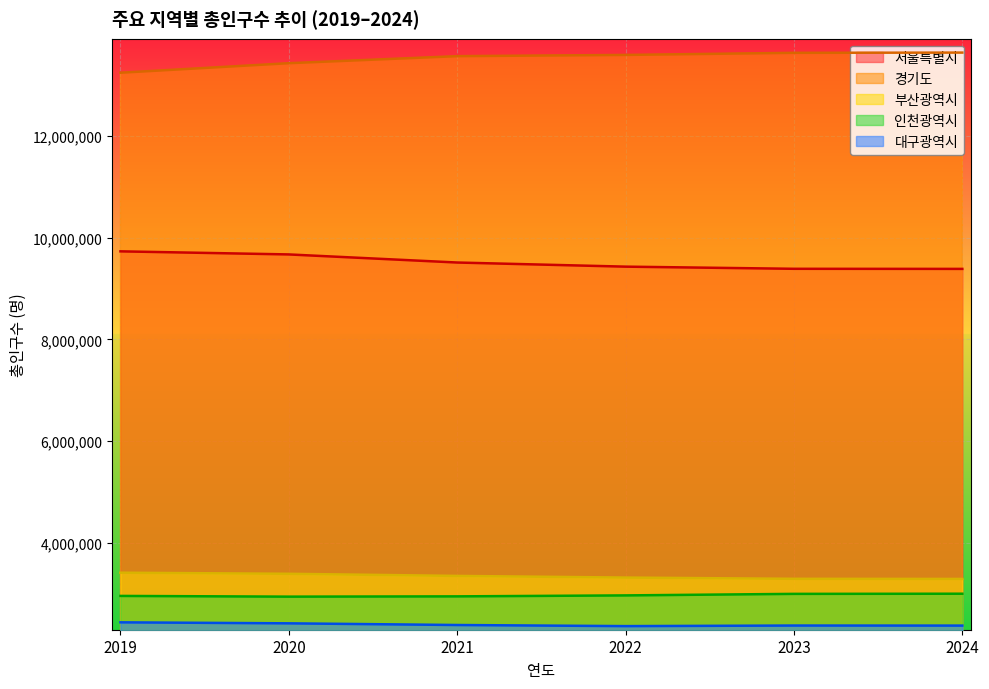

What is the average value of the 경기도 series?

13514606